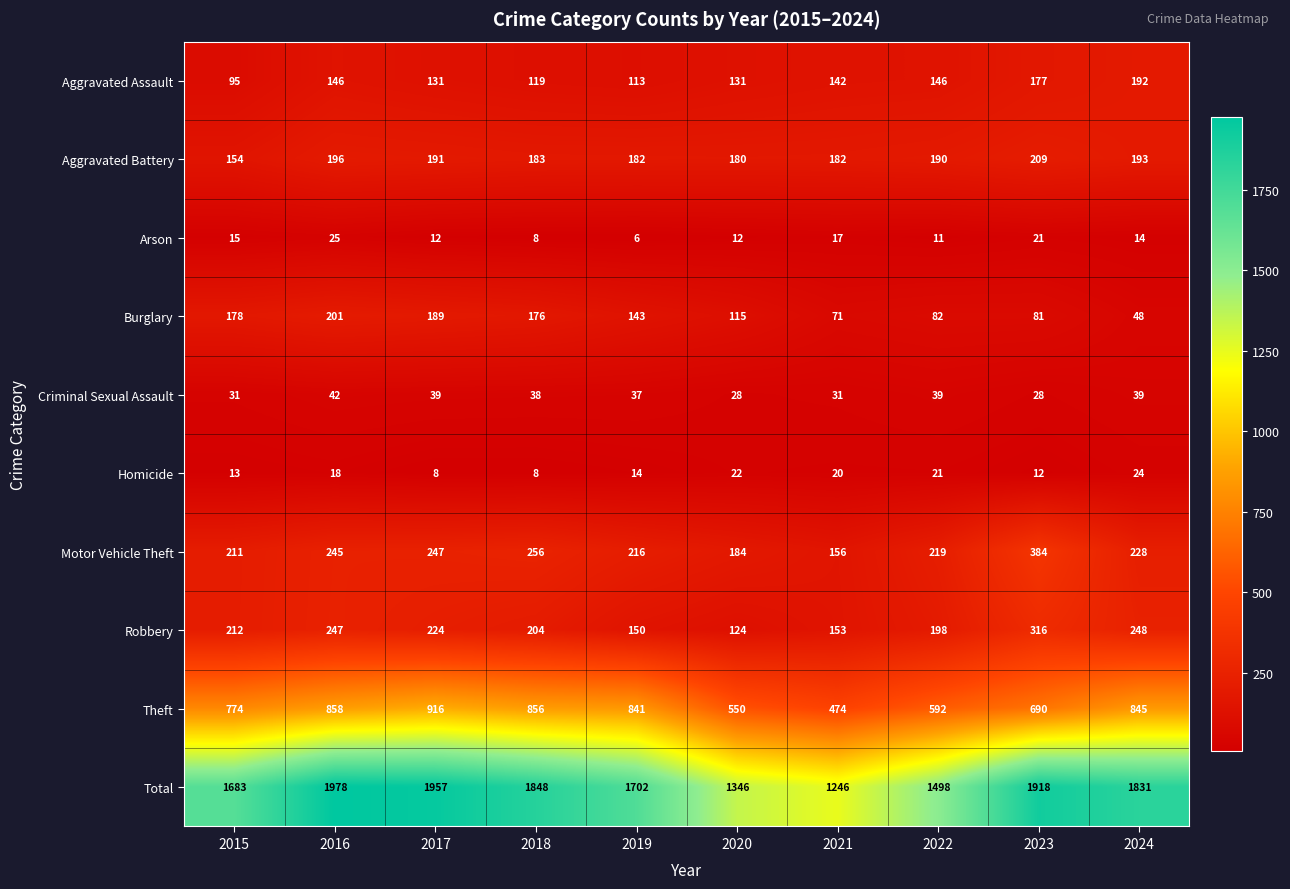

What is the sum of the Theft values at 2021 and 2015?

1248